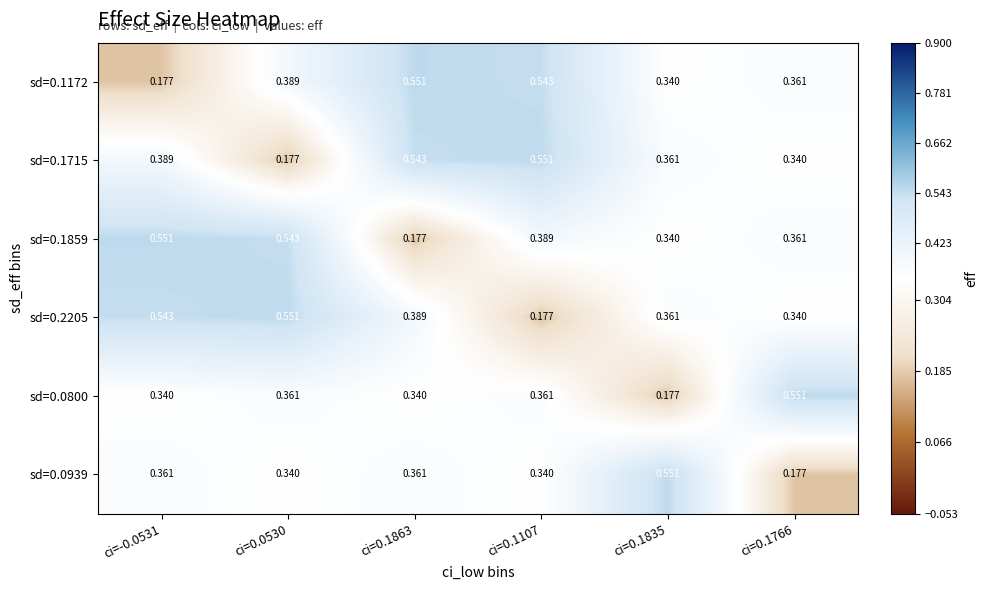

Is the value of sd=0.1859 at ci=0.0530 greater than the value of sd=0.2205 at ci=0.1766?

Yes